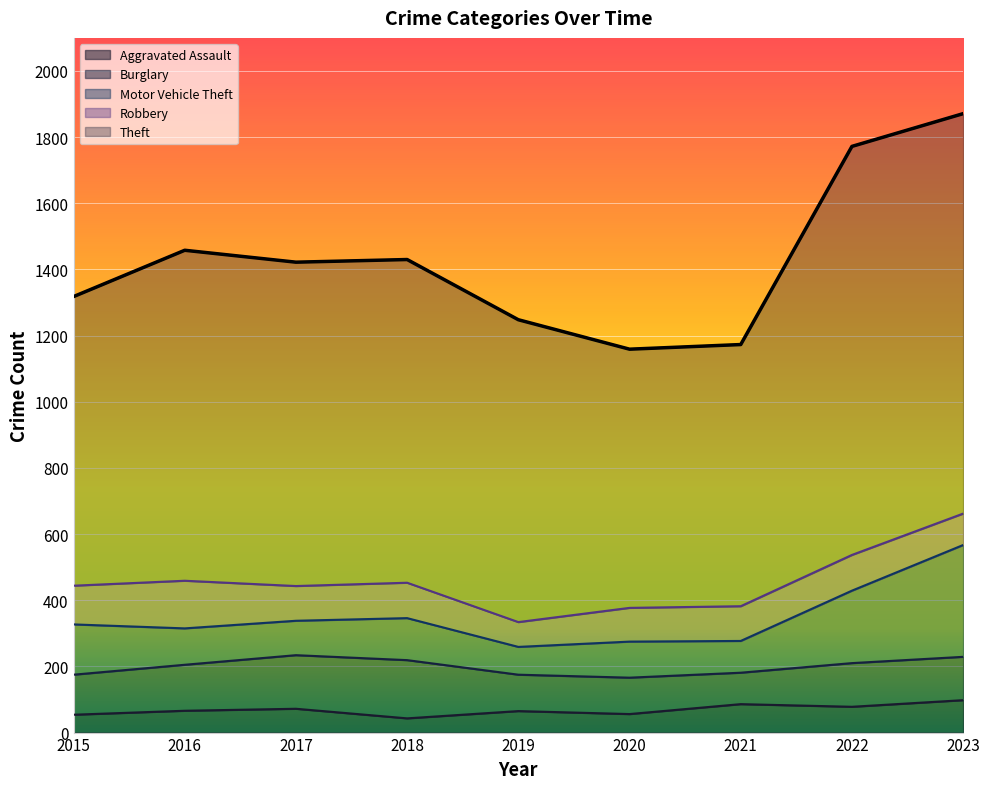

How many values in the Robbery series exceed 105?

4